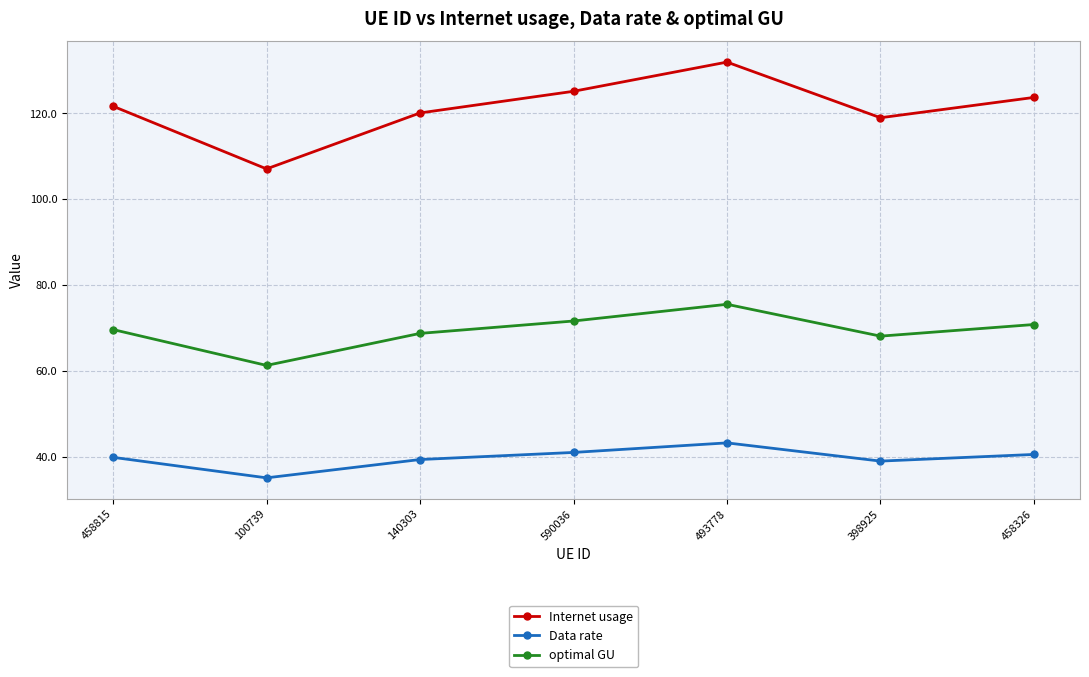

What is the difference between the highest and lowest values at 100739?

72.0